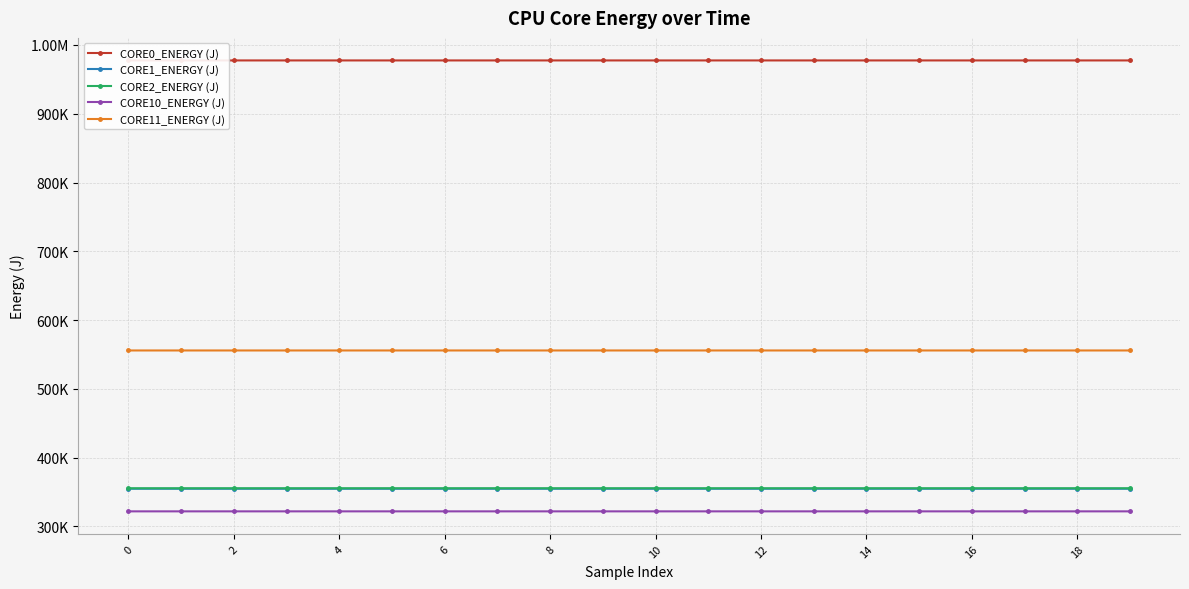

Does the chart have visible grid lines?

Yes